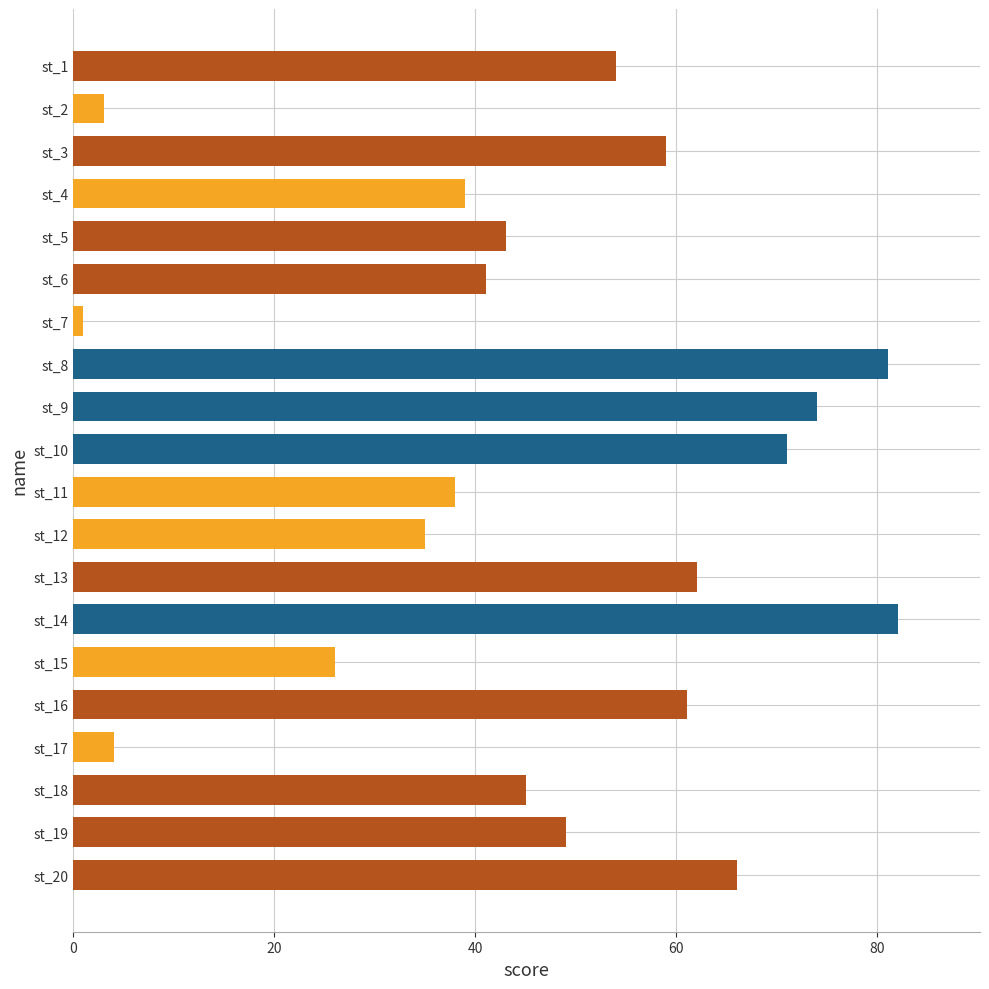

What is the value of the 6th bar from the top?

41